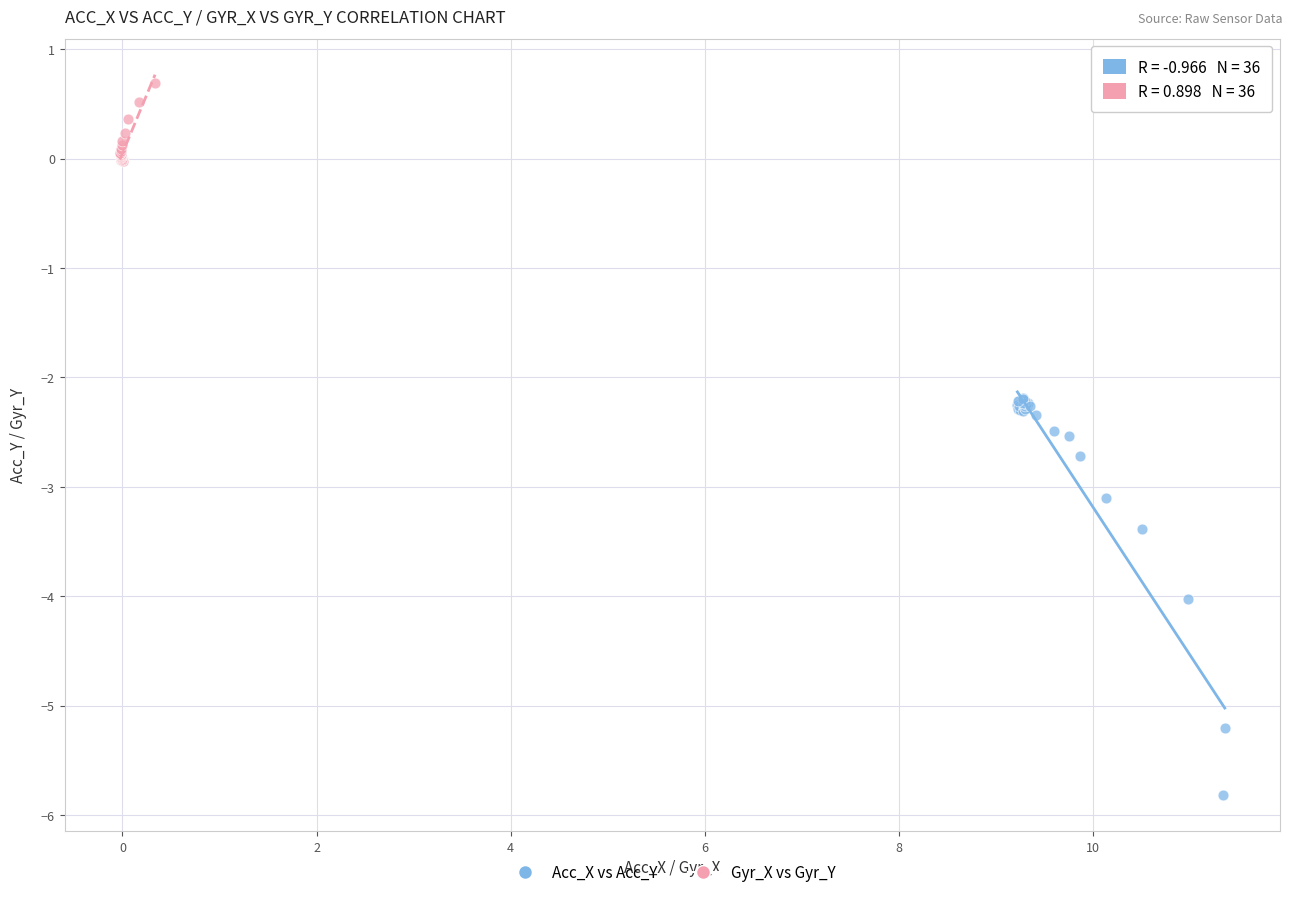

Which series has the largest Y range (max minus min)?

Acc_X vs Acc_Y